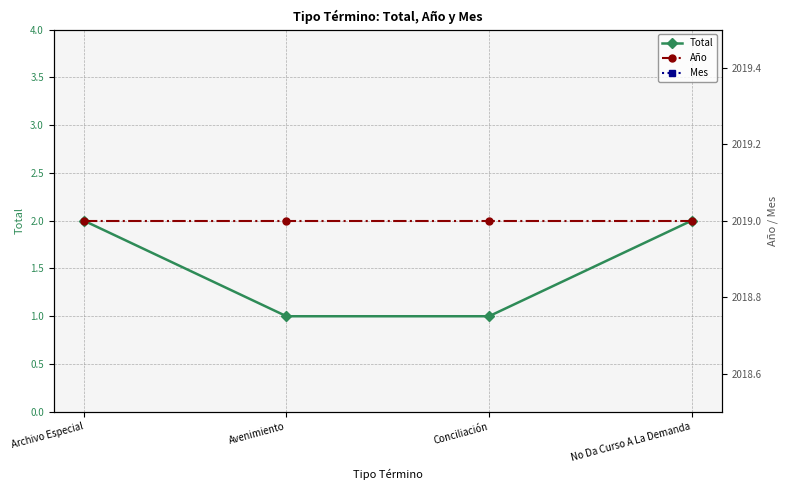

What value does the Año series have at No Da Curso A La Demanda?

2019.0